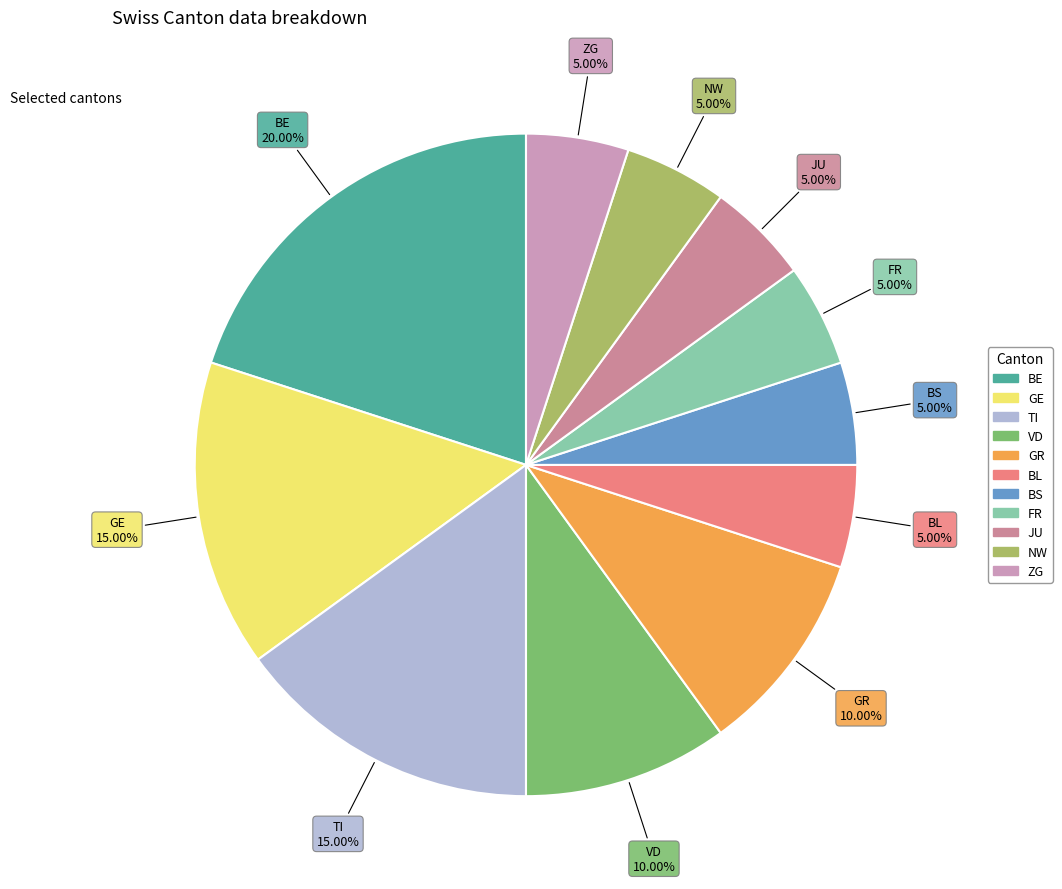

What portion of the pie excludes NW?

95.0%